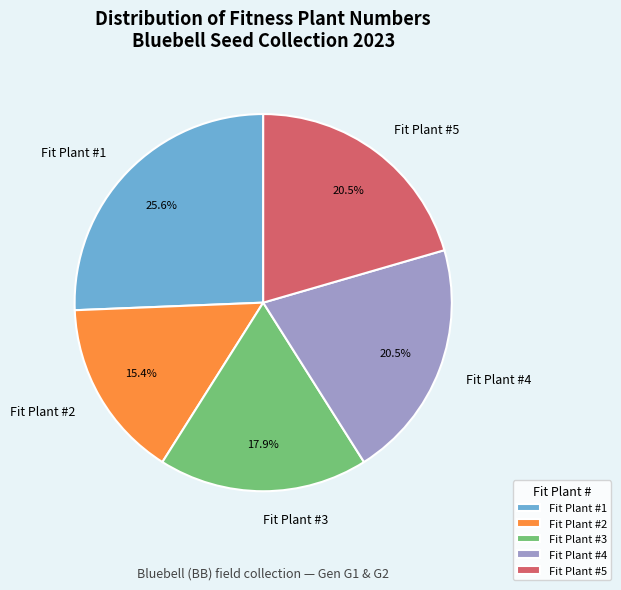

How many segments does this pie chart have?

5